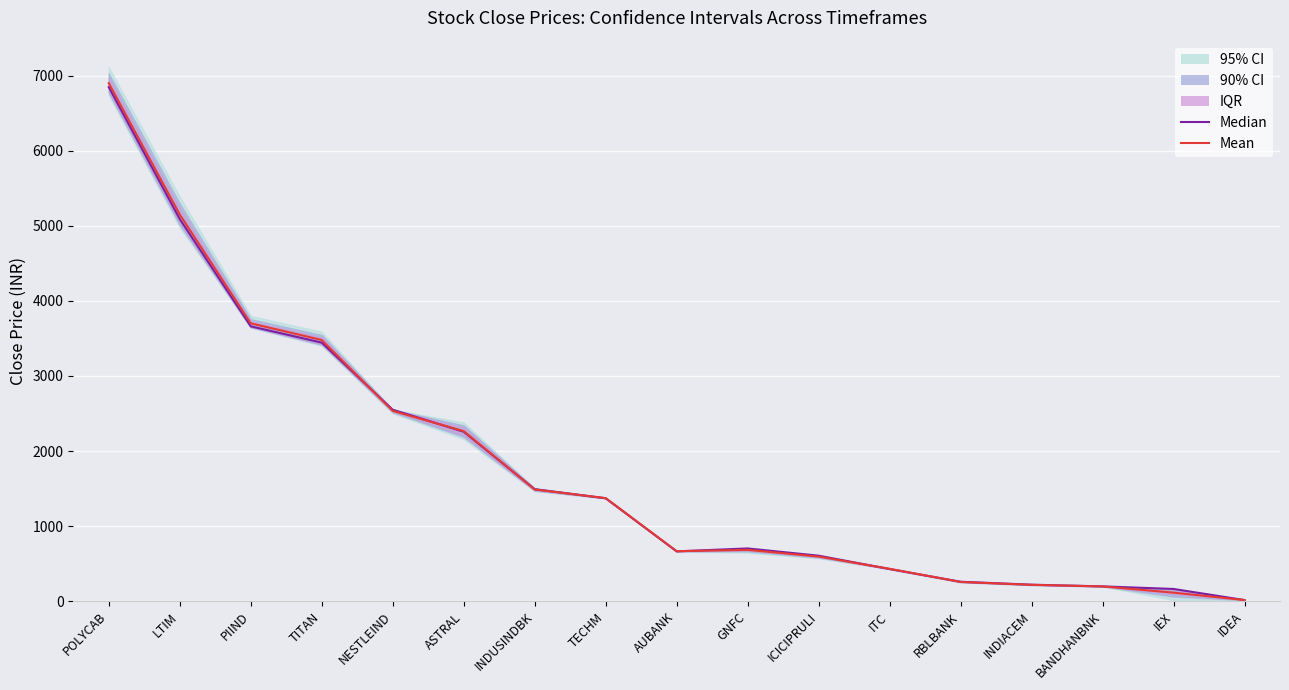

The value of Median at ICICIPRULI is 1016.3. True or false?

False